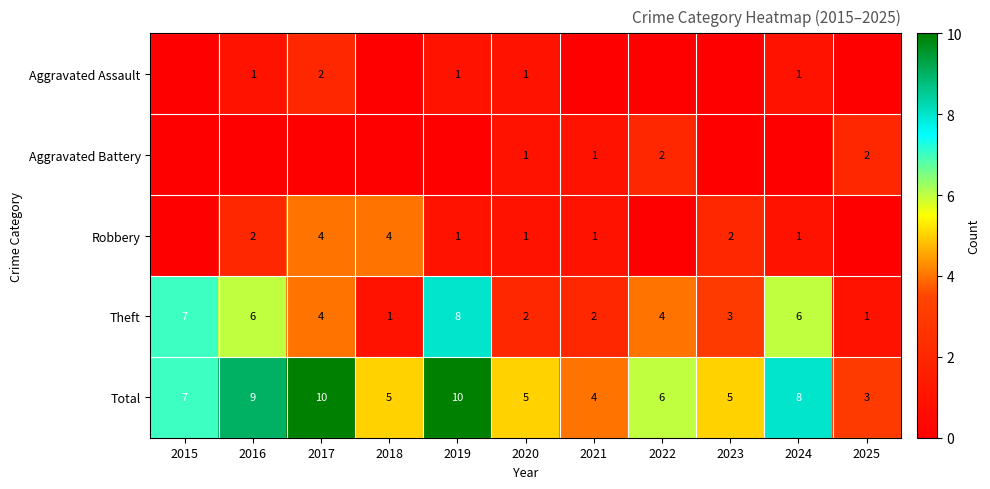

The value of Theft at 2018 is 1. True or false?

True